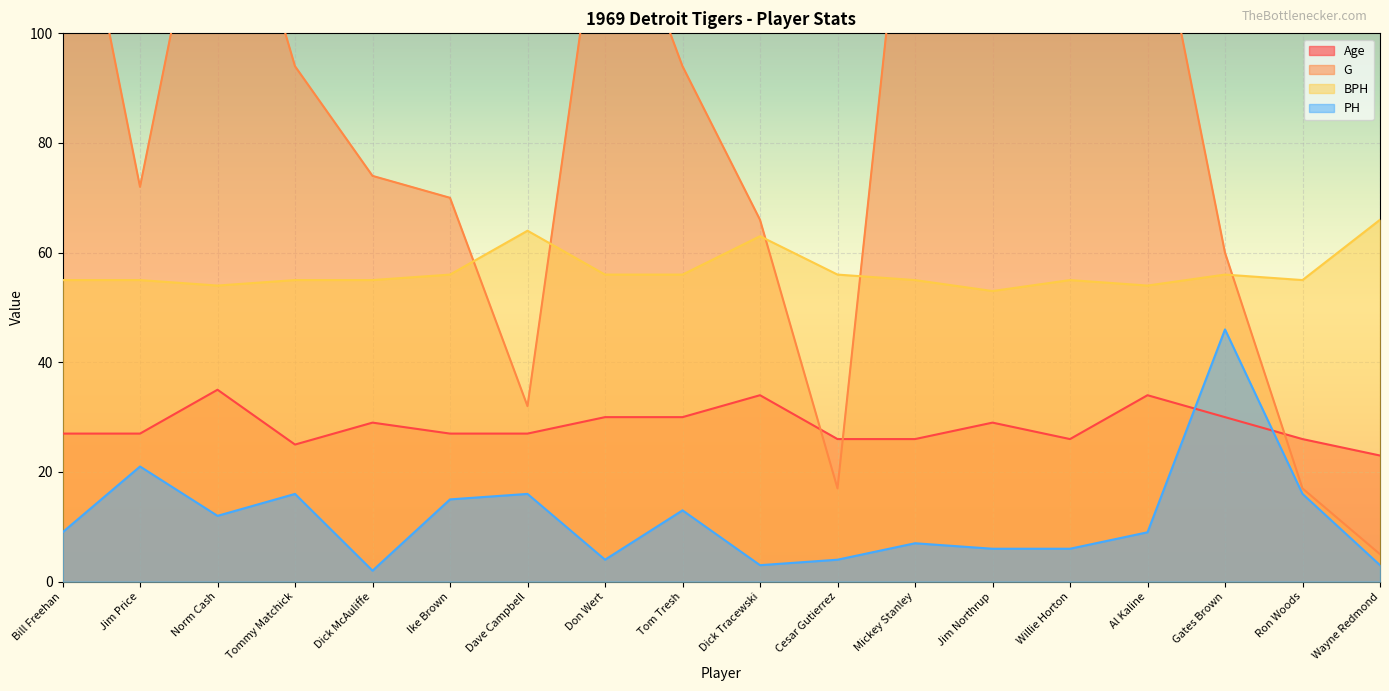

What is the label of the 4th point from the left?

Tommy Matchick